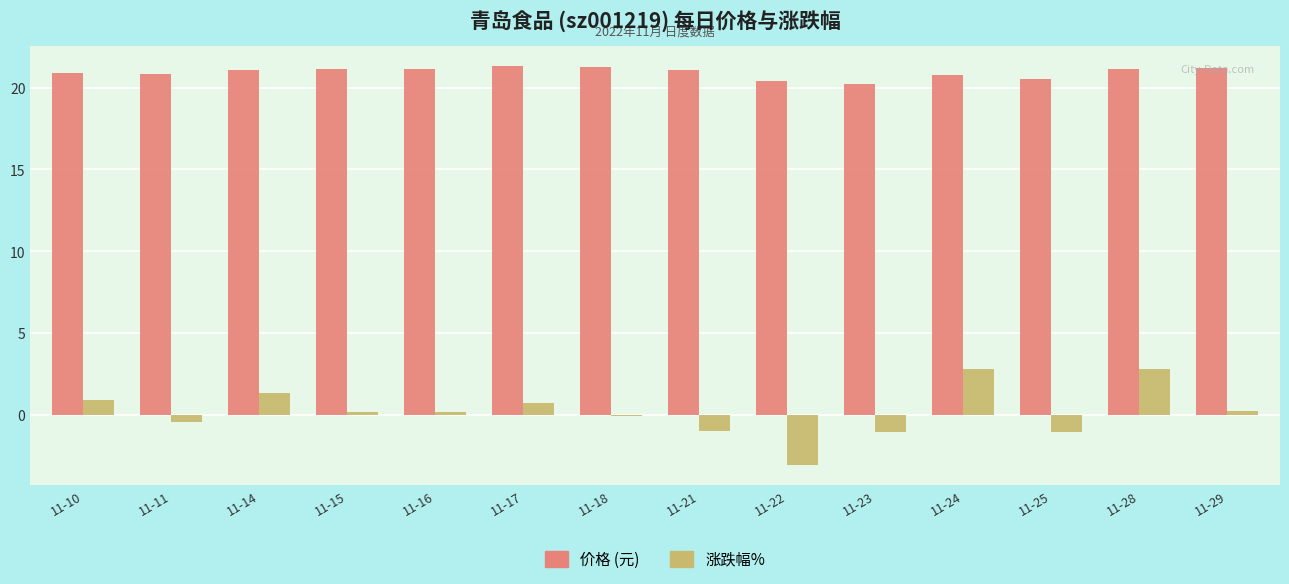

What is the spread (max minus min) of values at 11-10?

20.0